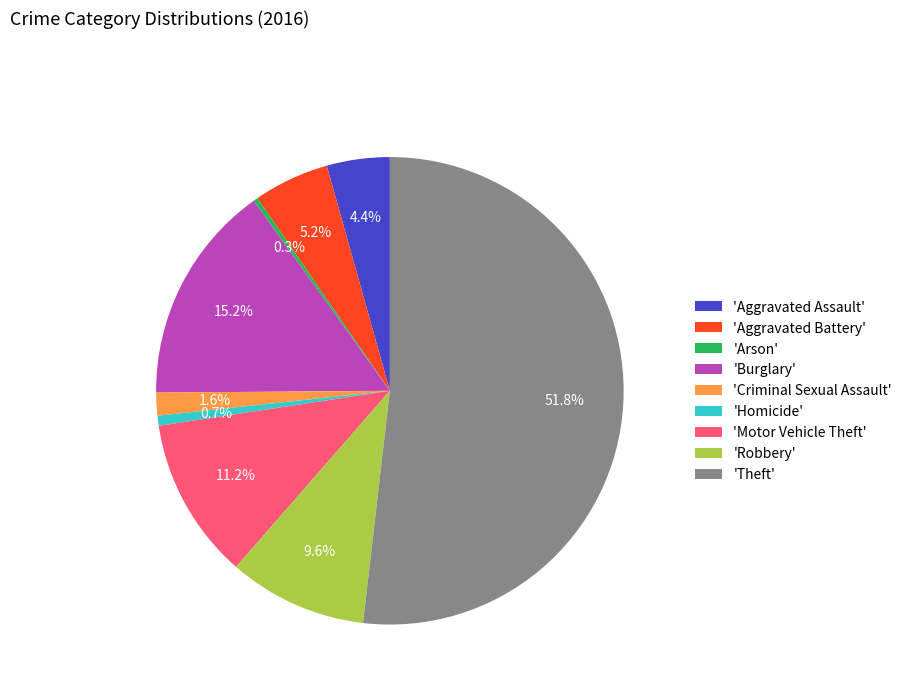

Does 'Theft' represent more than half of the total?

Yes